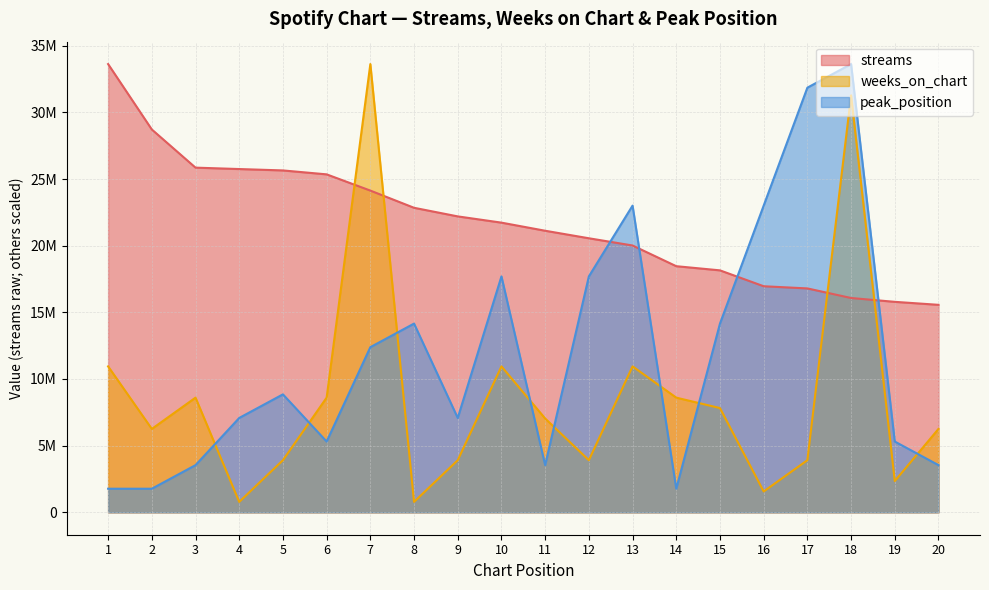

Where is weeks_on_chart nearest to the value 17201357?

1